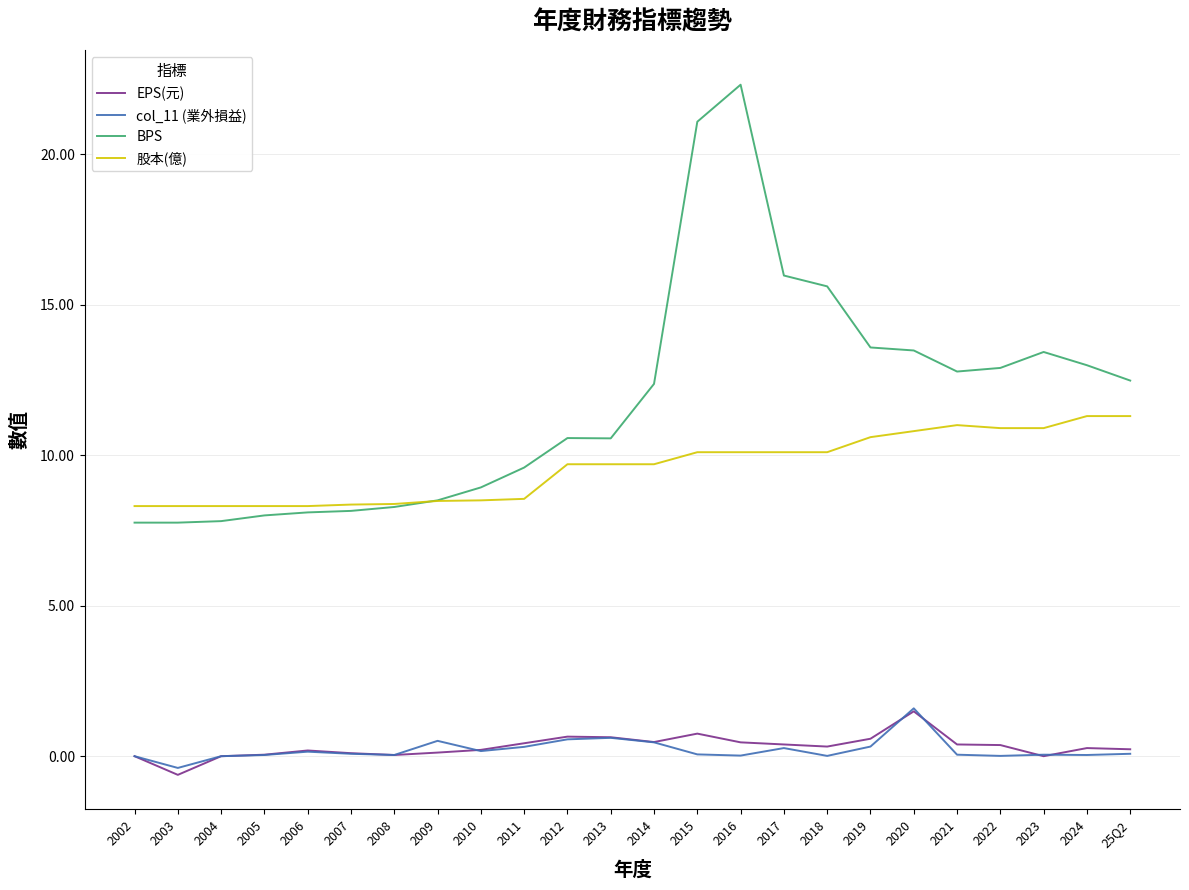

Which series has the largest range (max minus min)?

BPS